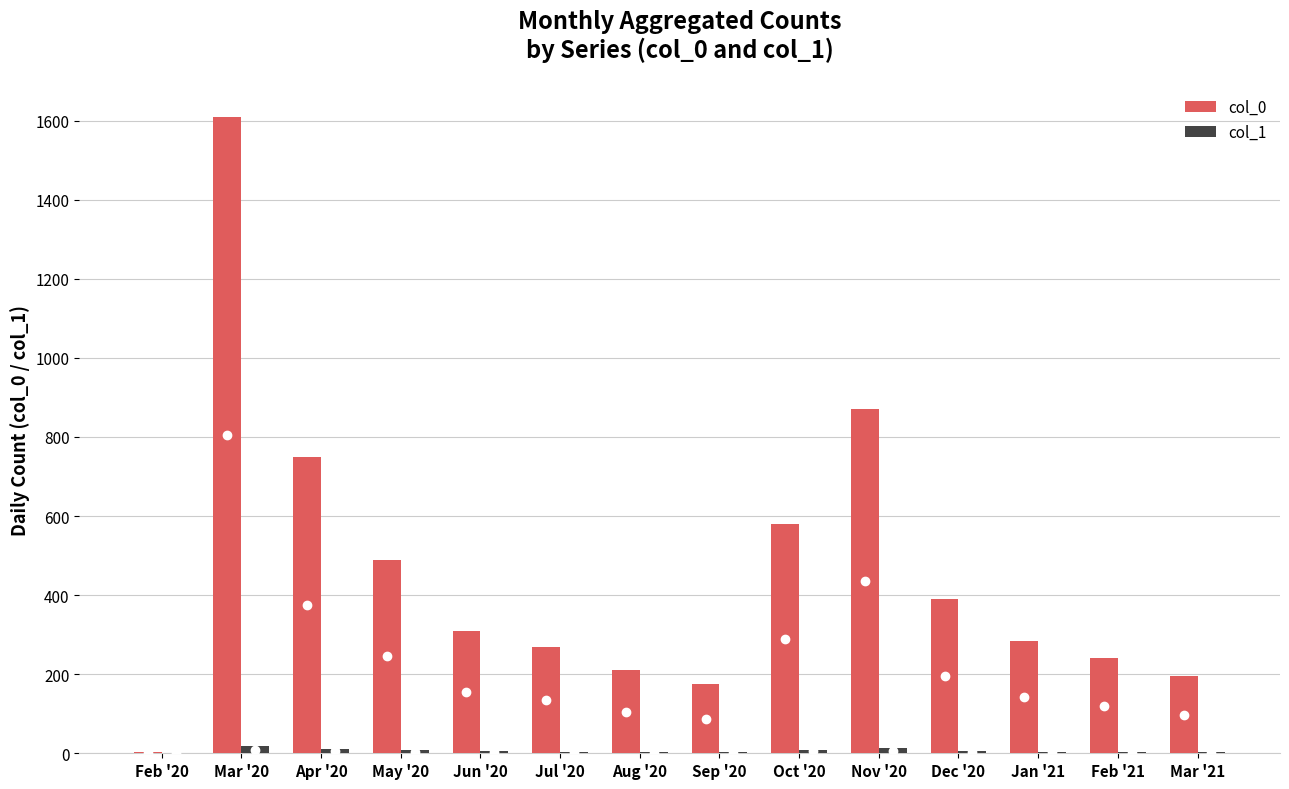

At which category is the sum across all series the highest?

Mar '20